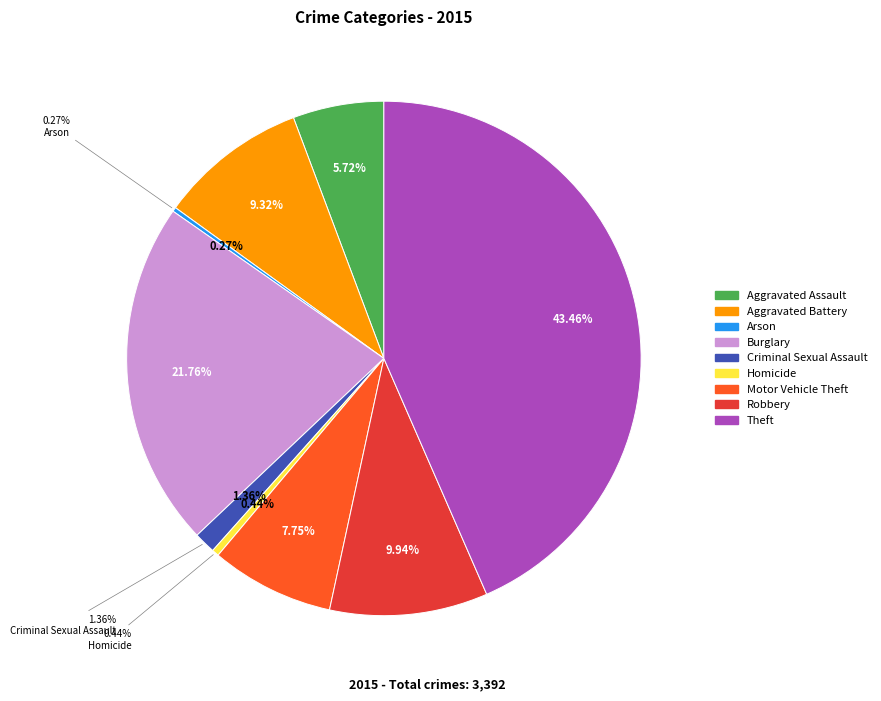

Which slice is the smallest?

Arson